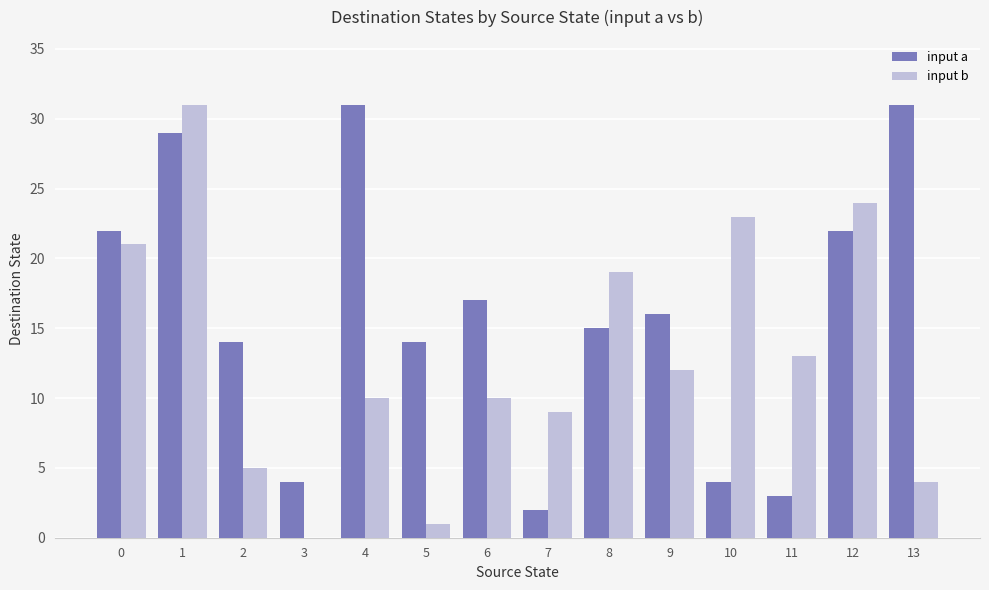

The value of input a at 11 is 5. True or false?

False